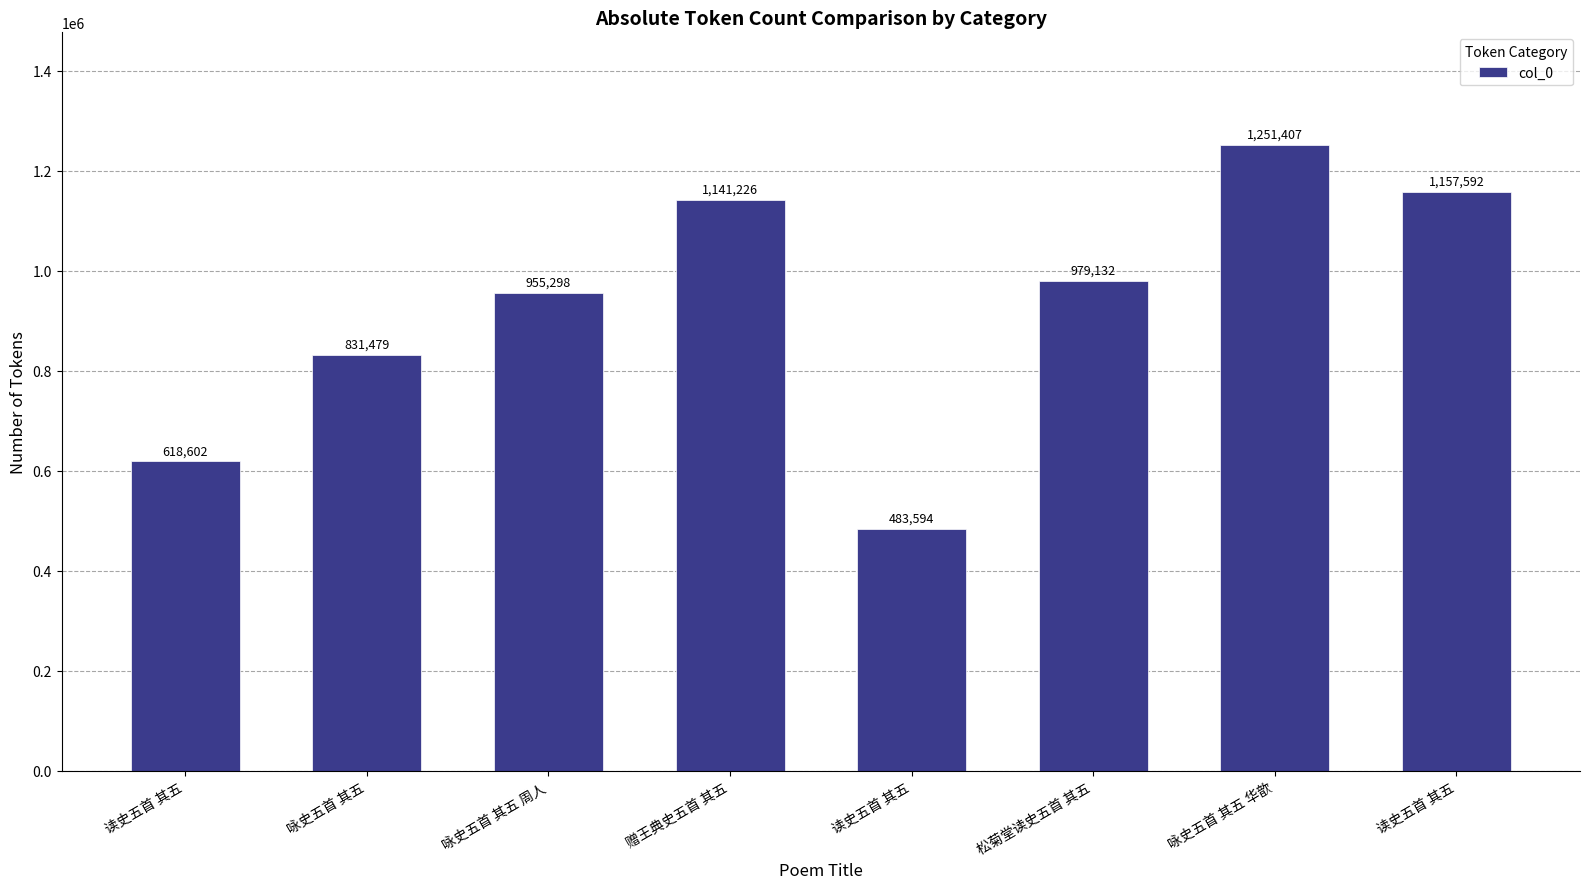

How many bars are there in total?

8